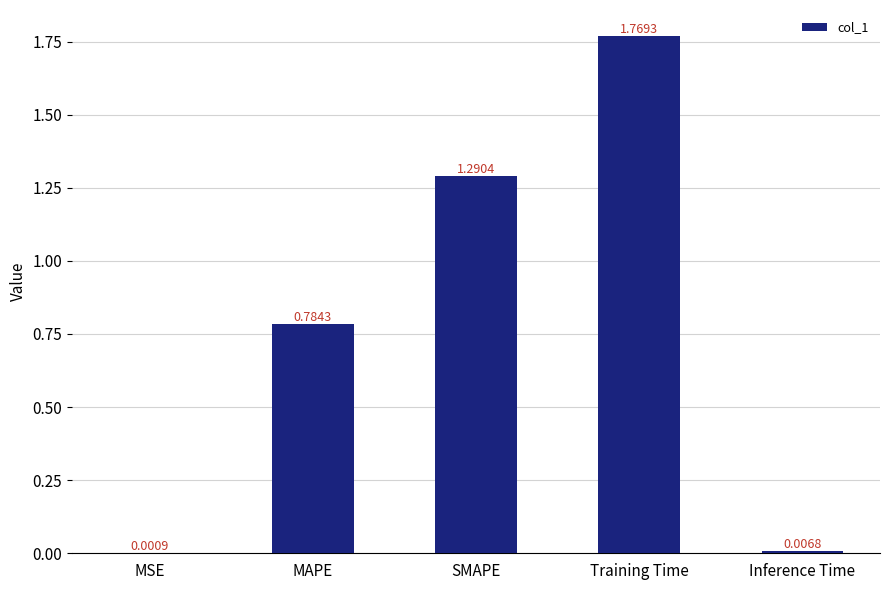

What is the sum of the values at MAPE and Training Time?

2.6